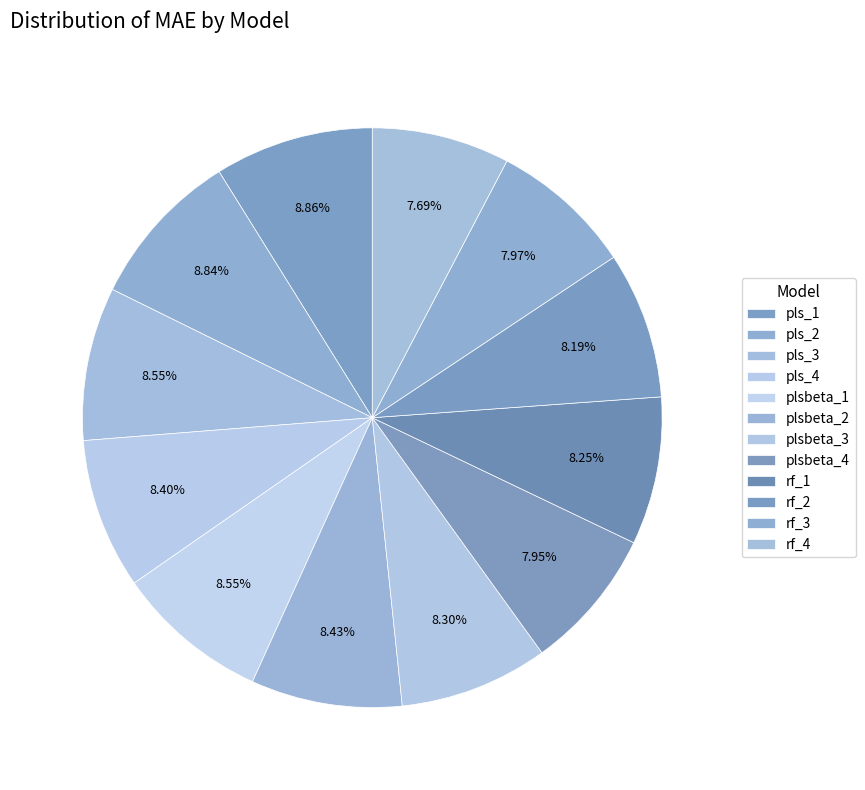

How many slices are in this pie chart?

12